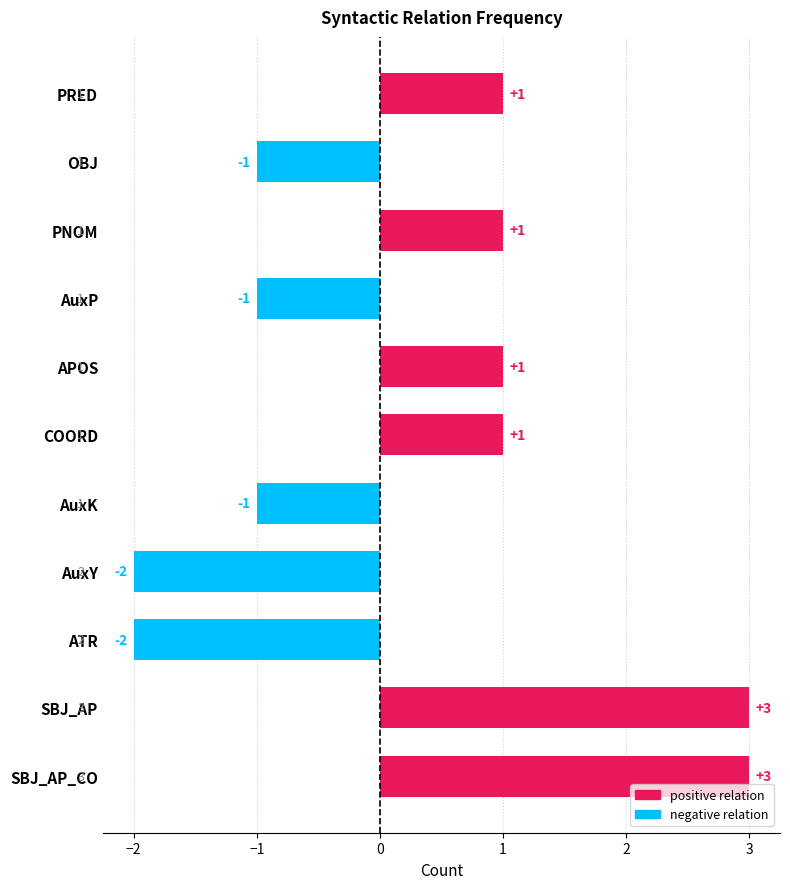

Count the number of data series in this chart.

1